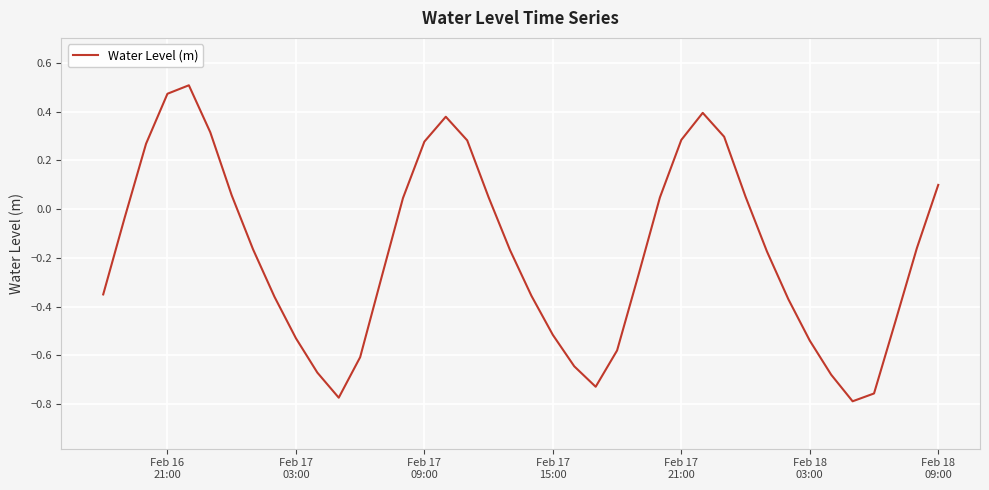

What is the difference between the maximum and minimum values?

1.3